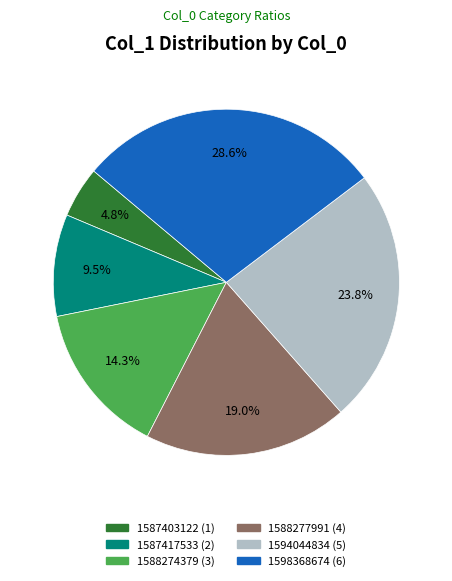

Is there a majority slice in this chart?

No